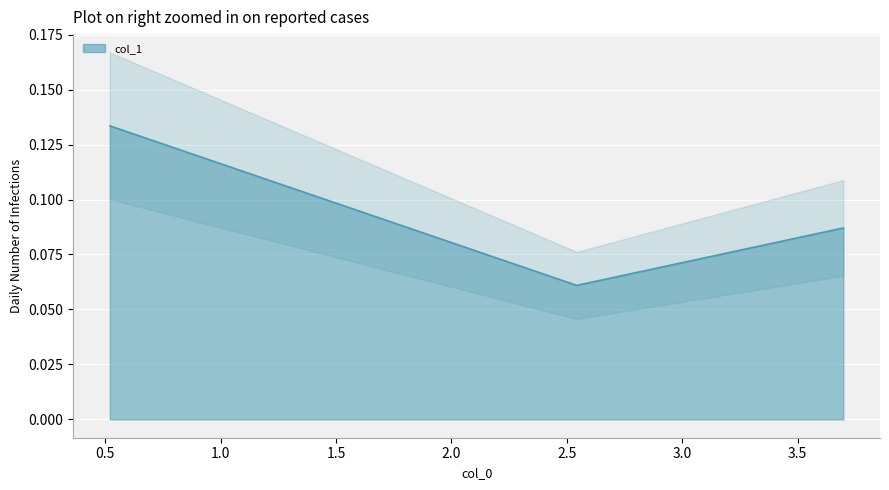

List the labels in order of value, largest first.

0.519546485, 3.697777778, 2.542585034